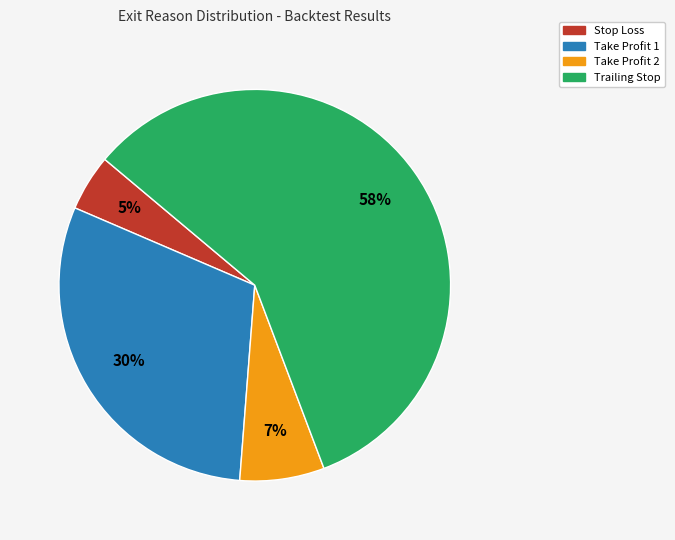

What percentage is the Take Profit 1 slice, to the nearest percent?

30%